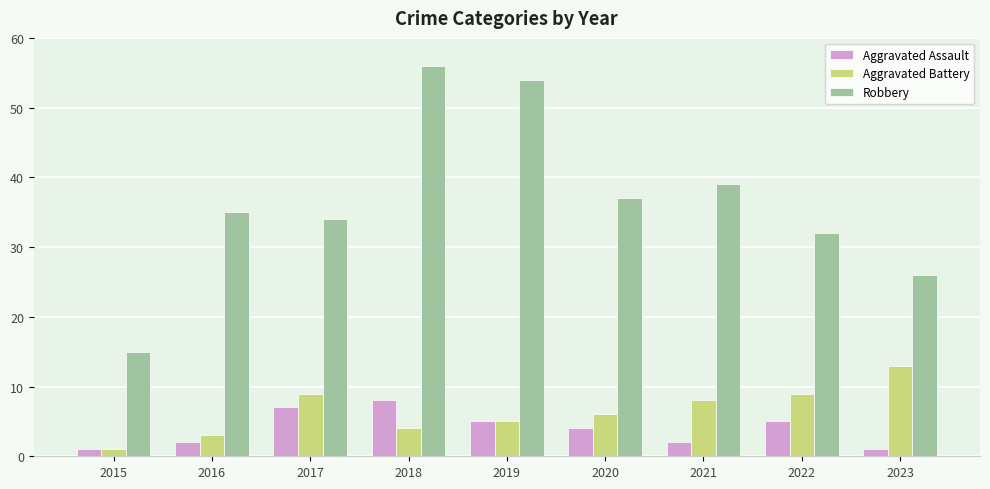

How many categories are shown in the chart?

9